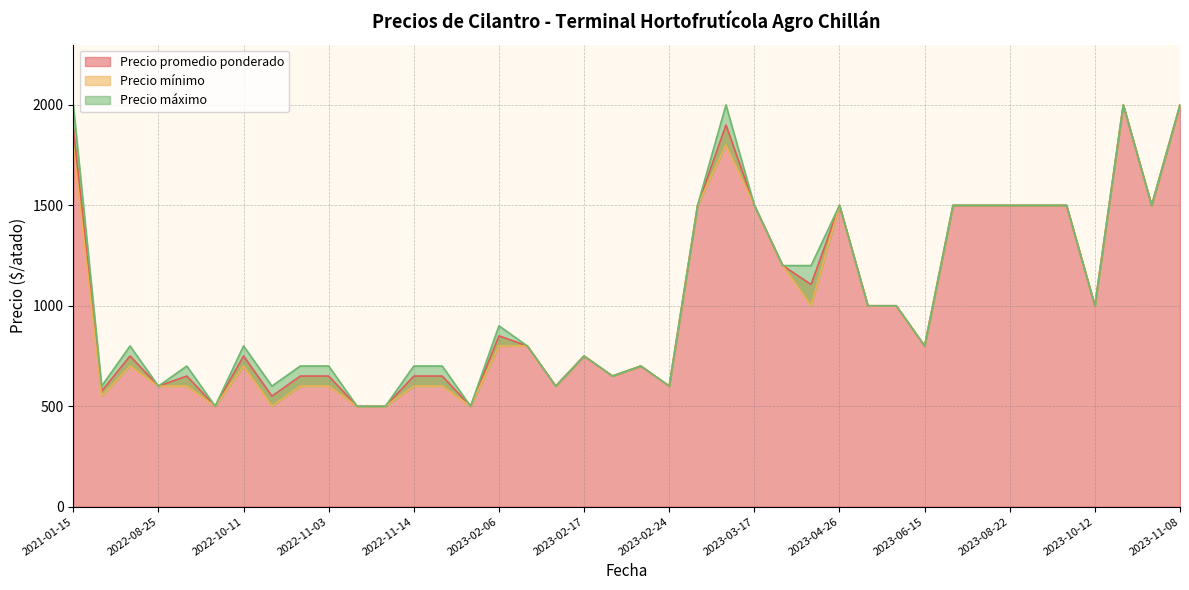

Rank the series by their maximum value, from highest to lowest.

Precio promedio ponderado, Precio mínimo, Precio máximo